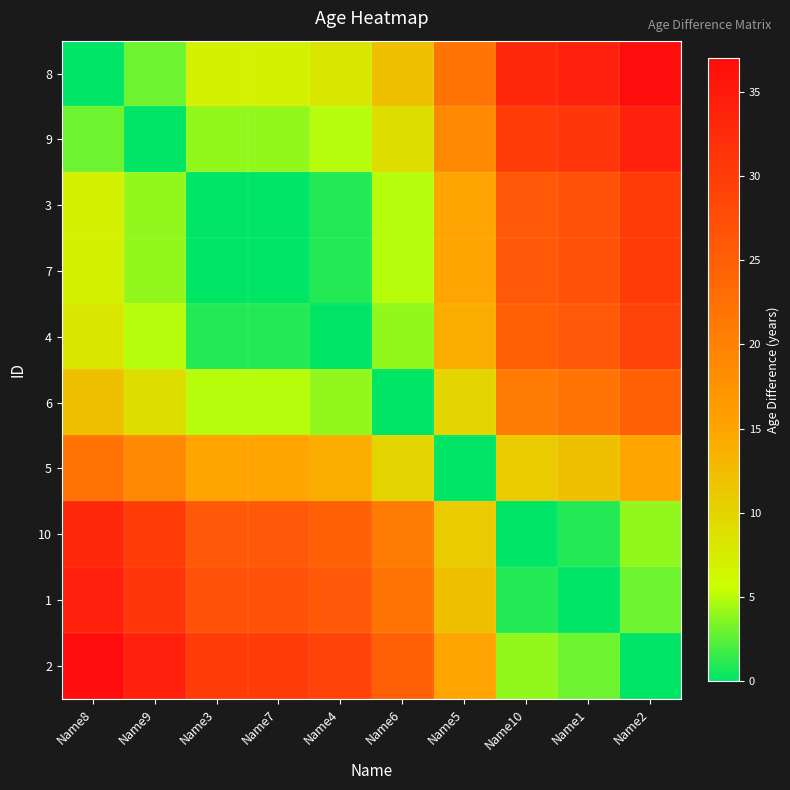

Between Name7 and Name4, which series saw the biggest shift?

8